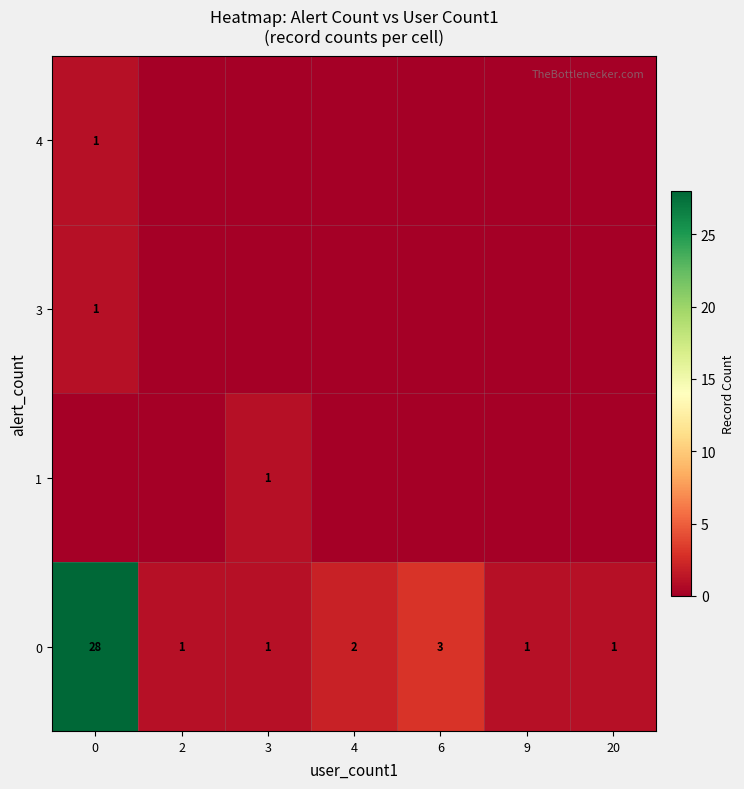

The 0 series shows 39 at 0. True or false?

False